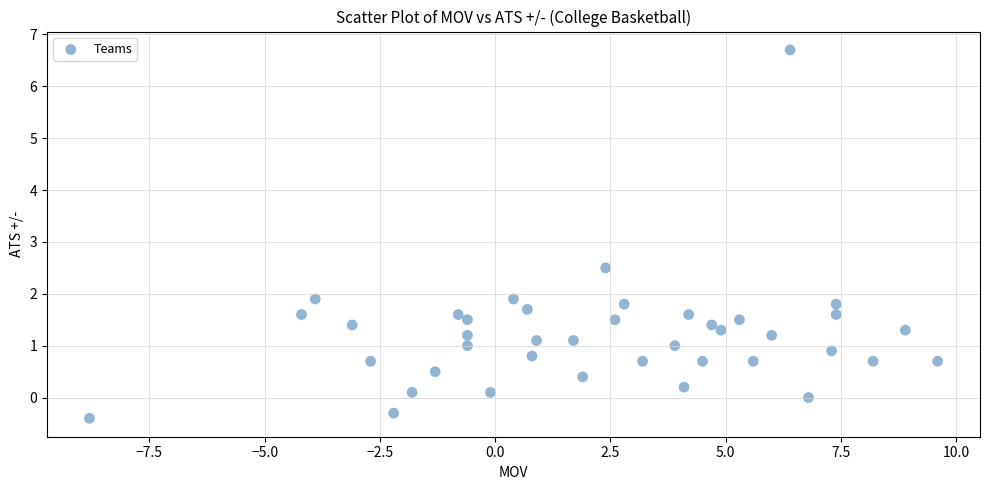

What Y value in the scatter plot is closest to 3?

2.5